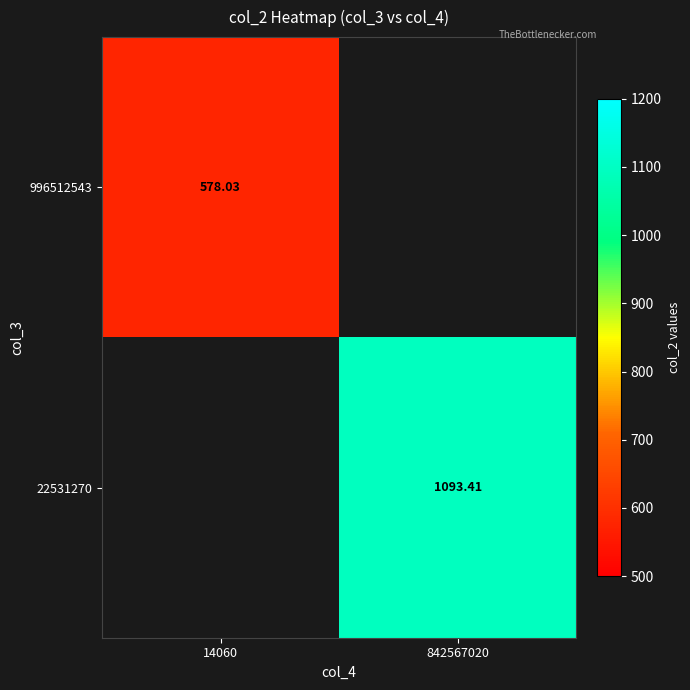

Is the value of 22531270 at 14060 greater than the value of 996512543 at 14060?

No